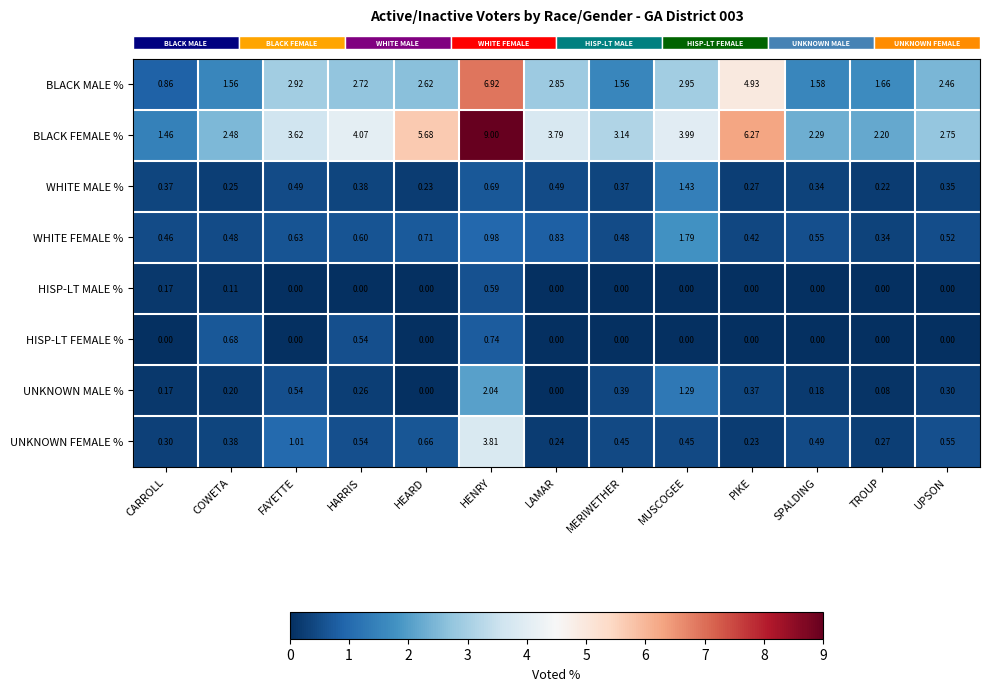

Which series has the widest spread of values?

BLACK FEMALE %